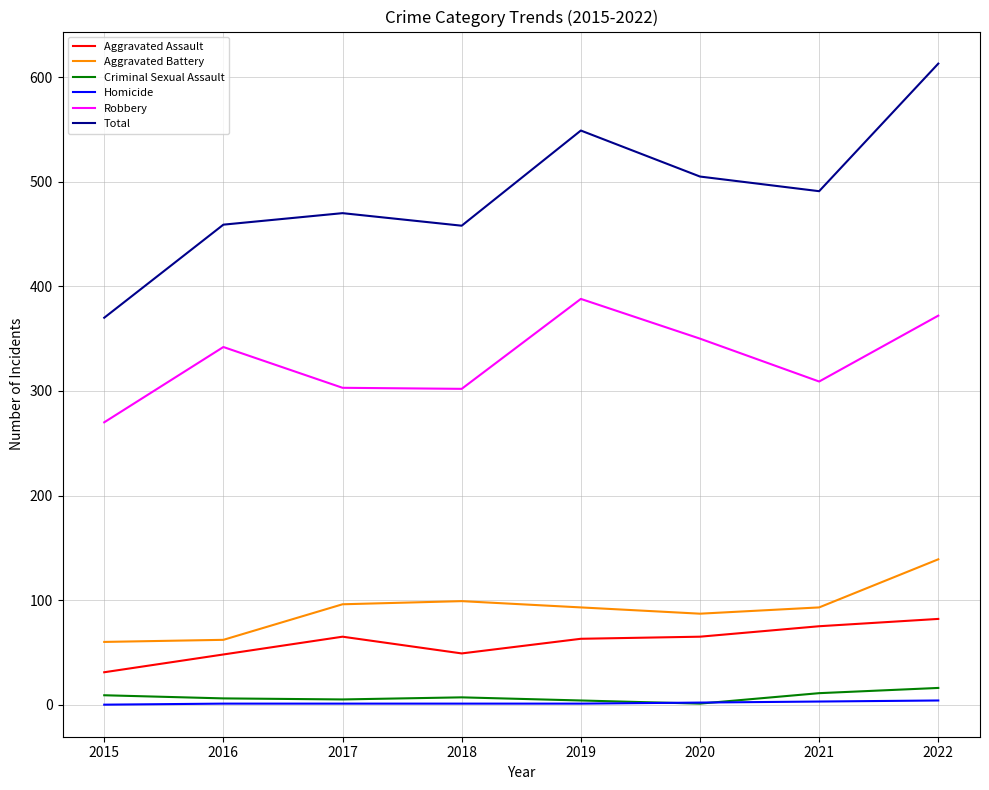

List the series in order of their peak value, lowest first.

Homicide, Criminal Sexual Assault, Aggravated Assault, Aggravated Battery, Robbery, Total